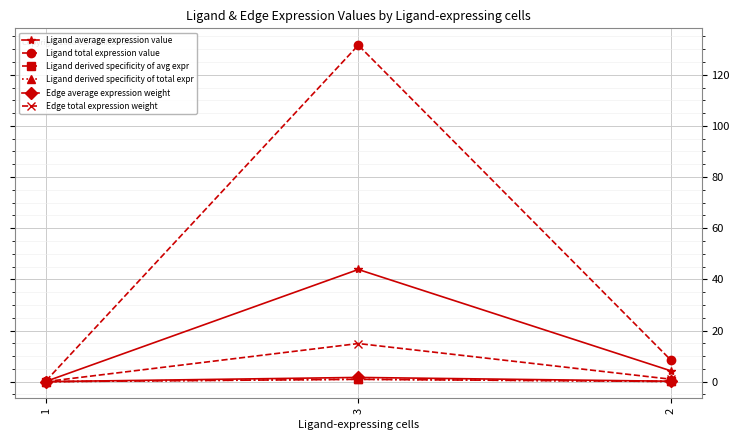

Does the chart display data point markers on the line(s)?

Yes